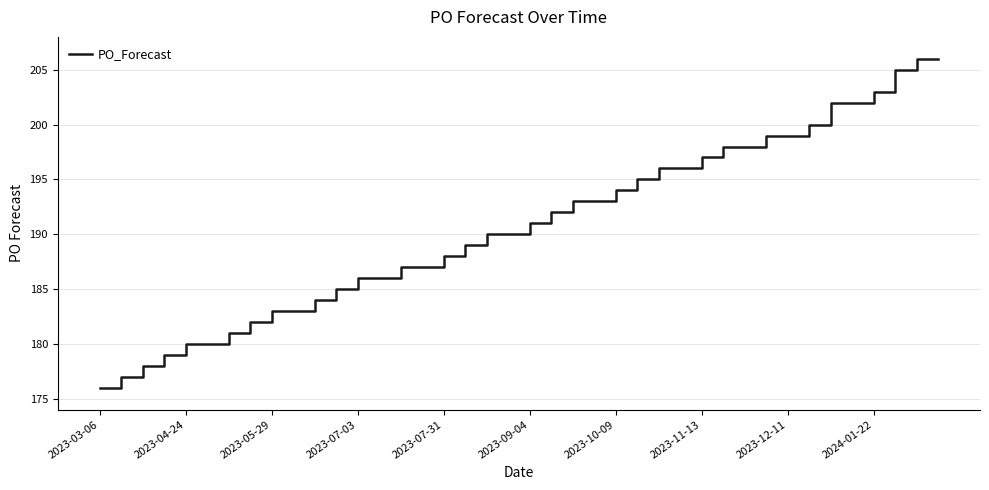

Is this an area chart (filled region under the line)?

No